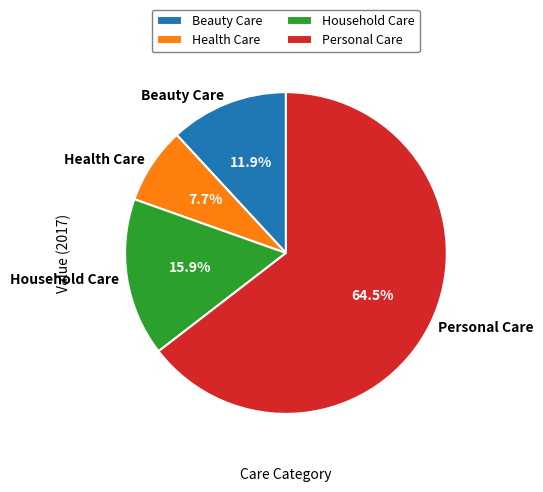

Rank the categories by value from highest to lowest.

Personal Care, Household Care, Beauty Care, Health Care